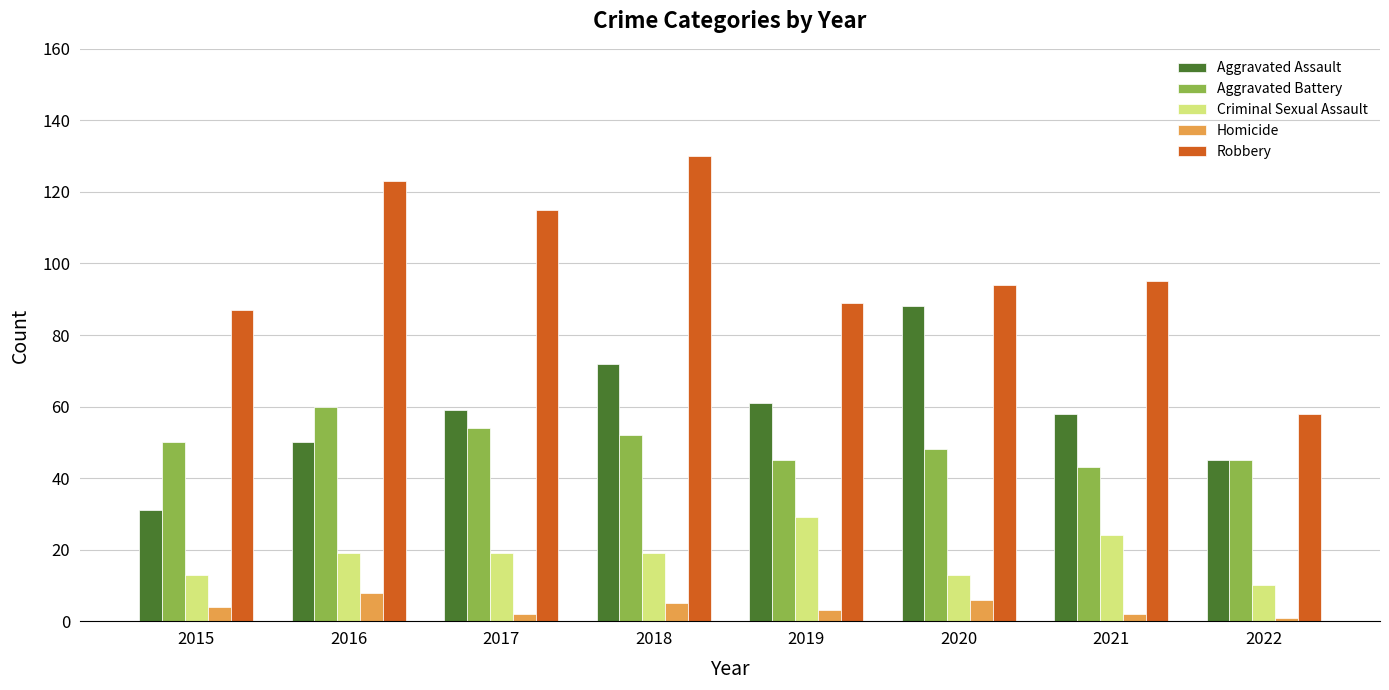

List the series in order of their peak value, lowest first.

Homicide, Criminal Sexual Assault, Aggravated Battery, Aggravated Assault, Robbery